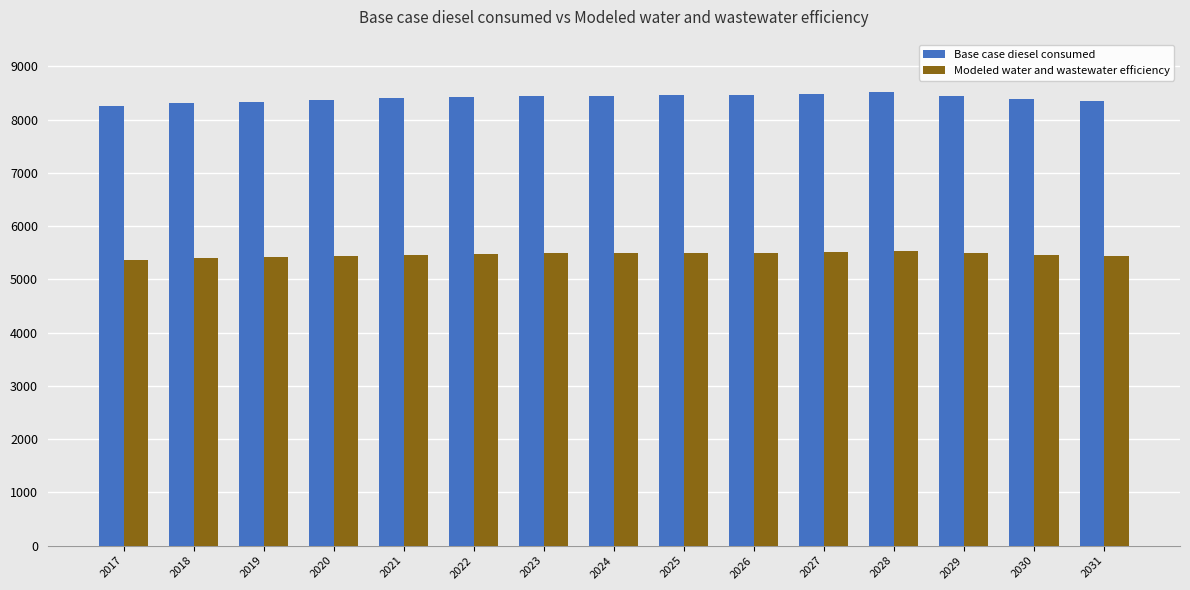

At which label does Modeled water and wastewater efficiency first exceed 5480?

2022